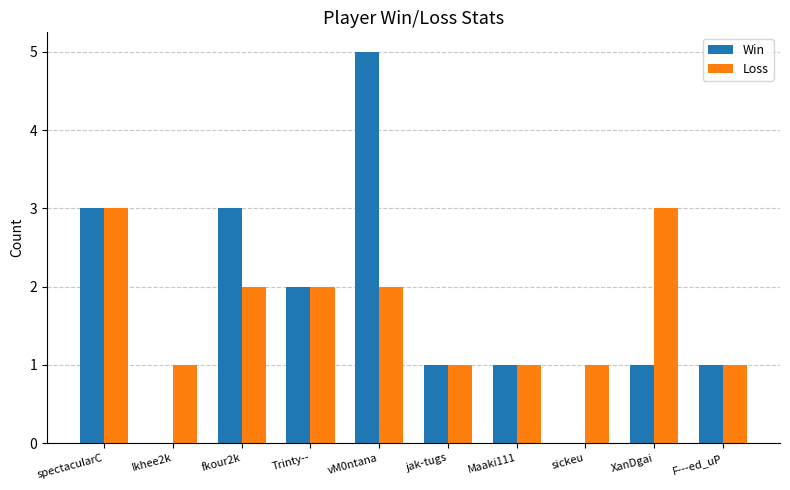

Reading left to right, extract all data points from this chart.

Win: spectacularC=3	Ikhee2k=0	fkour2k=3	Trinty--=2	vM0ntana=5	jak-tugs=1	Maaki111=1	sickeu=0	XanDgai=1	F---ed_uP=1
Loss: spectacularC=3	Ikhee2k=1	fkour2k=2	Trinty--=2	vM0ntana=2	jak-tugs=1	Maaki111=1	sickeu=1	XanDgai=3	F---ed_uP=1